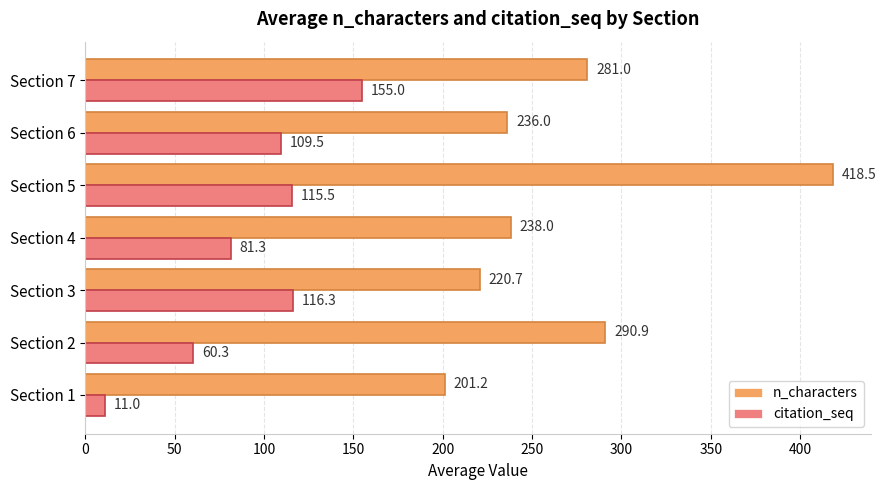

What is the total value across all series at Section 4?

319.3